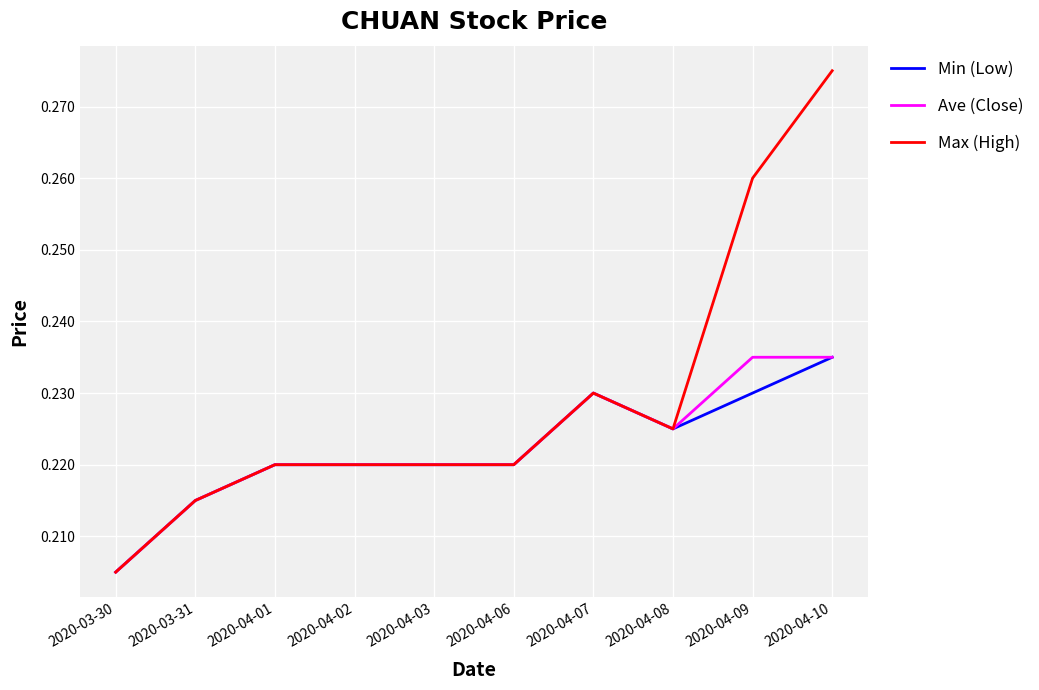

What position from the left is 2020-04-01?

3